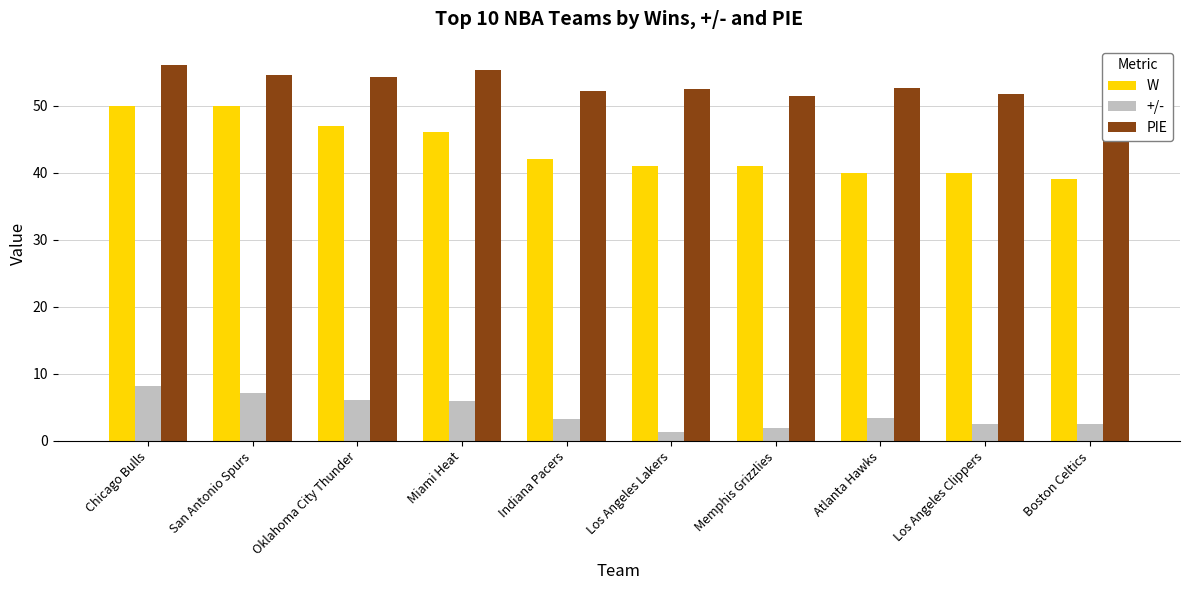

The value of +/- at Atlanta Hawks is 3.4. True or false?

True